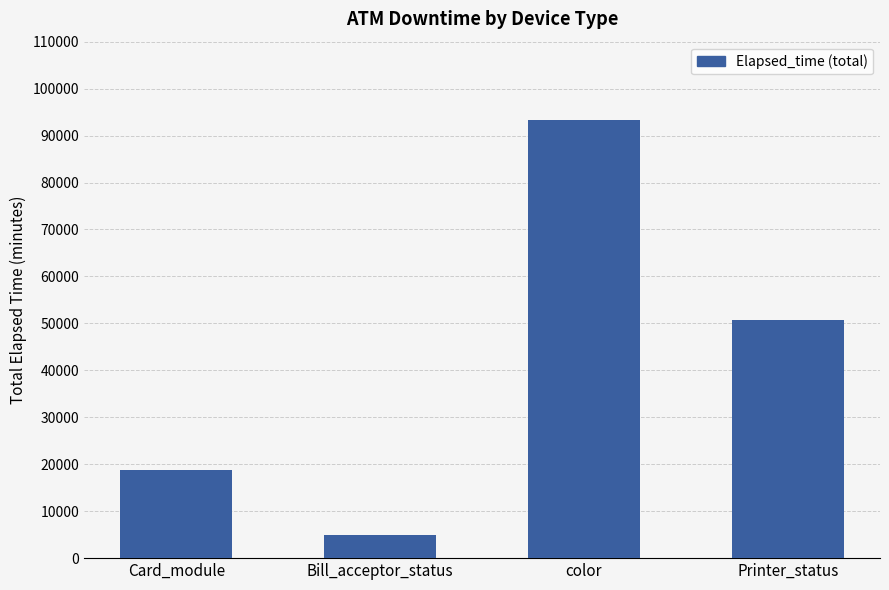

Where does the data first go above 50640?

color